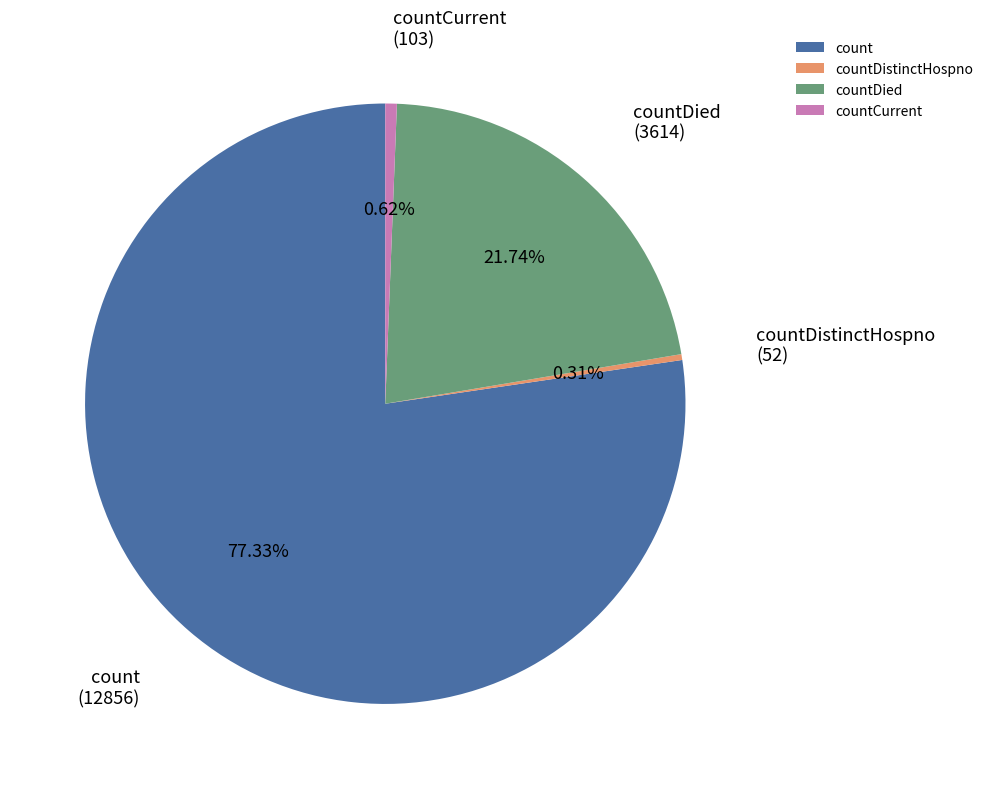

The countCurrent slice represents 6% of the pie. True or false?

False